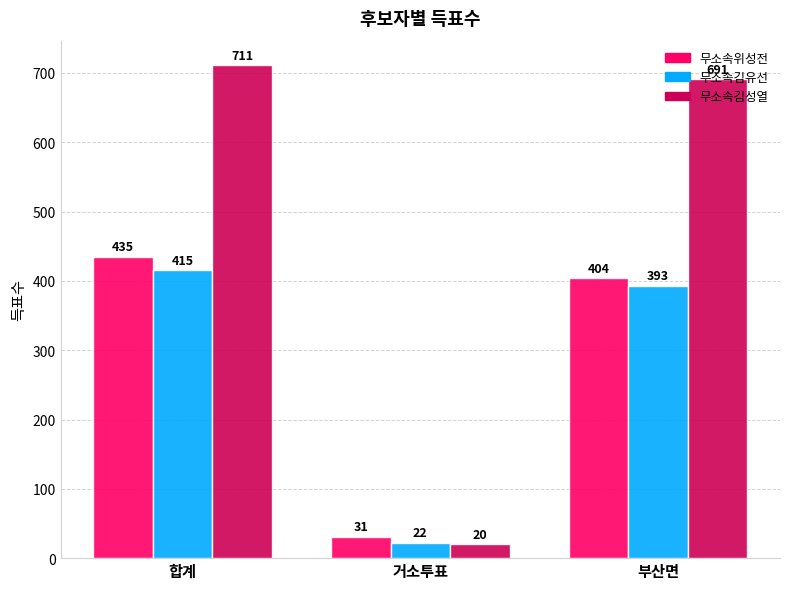

What position from the left is 거소투표?

2